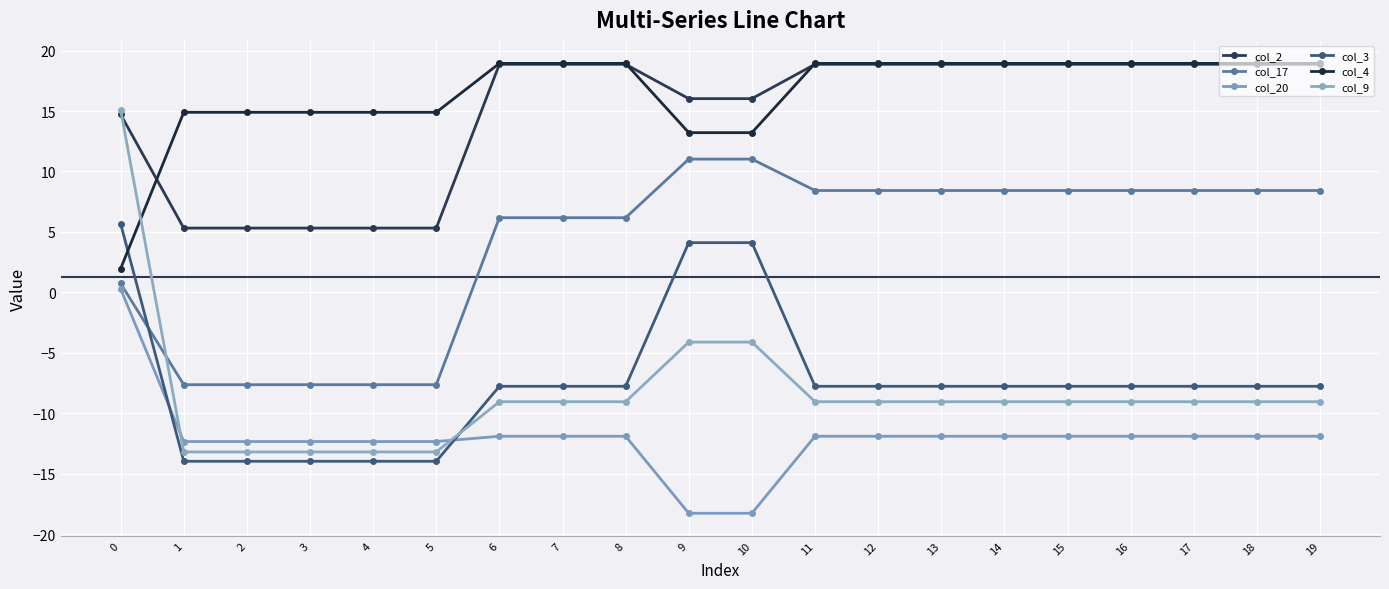

What is the value of the col_17 point at the 10th from the left?

11.0